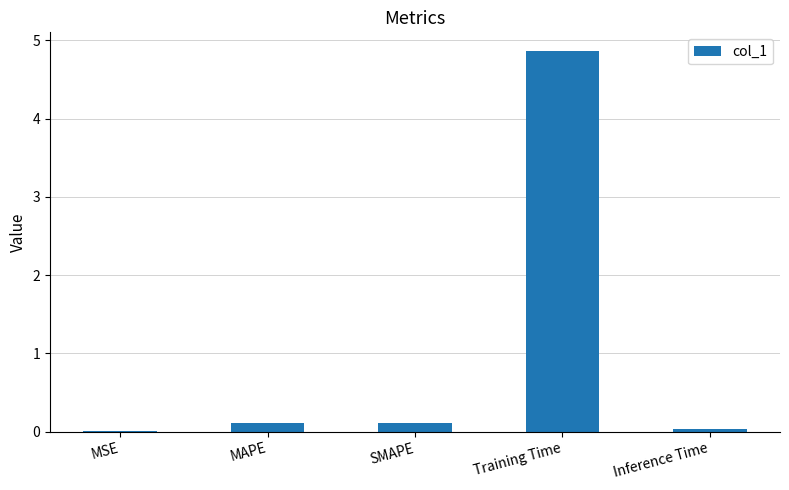

Between SMAPE and Training Time, which is larger?

Training Time